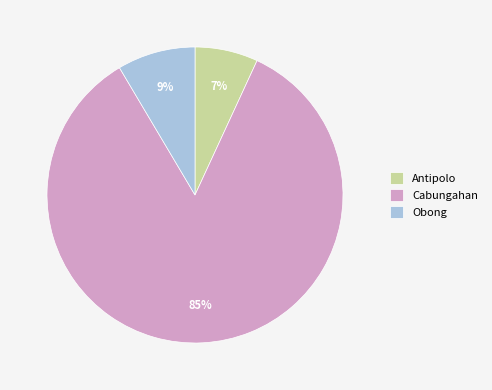

To the nearest percent, what portion does Obong represent?

9%